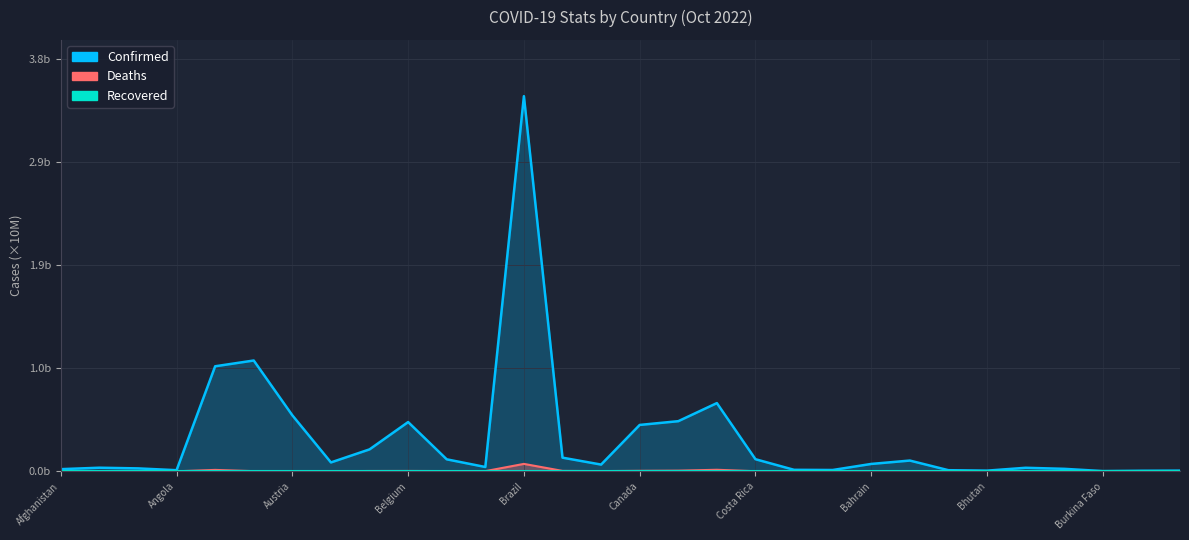

Which series changed the most between 23 and 27?

Confirmed